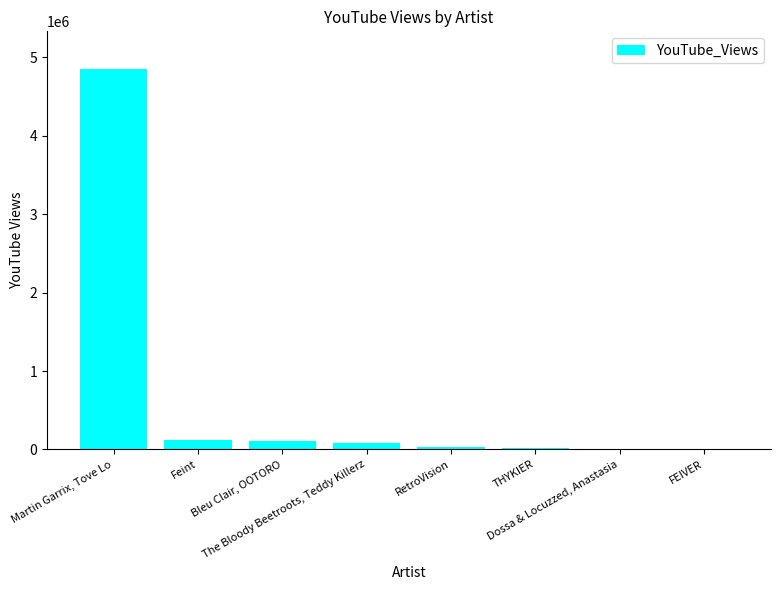

What is the maximum value shown in the chart?

4848413